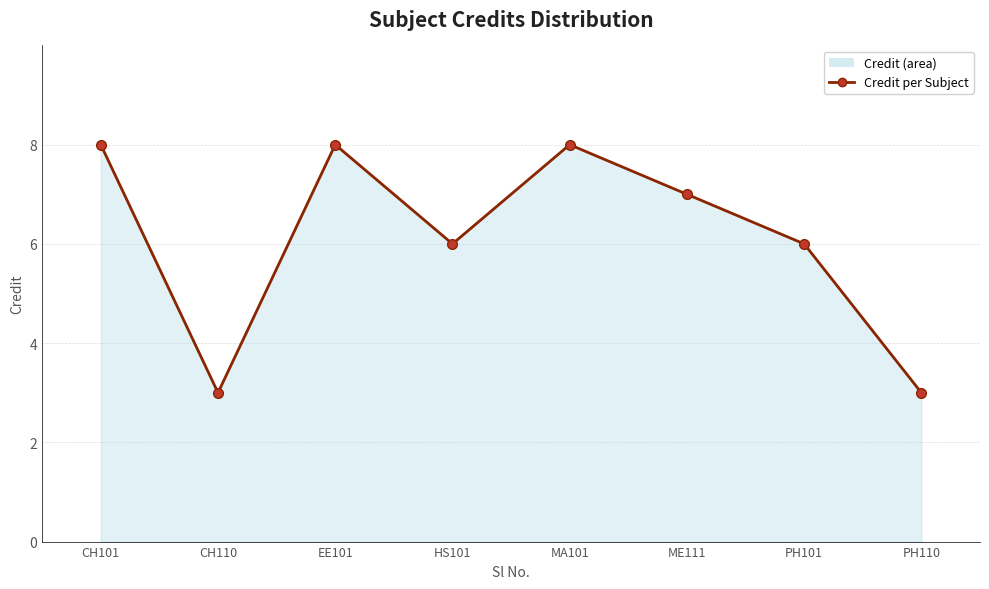

Rank the categories by value from highest to lowest.

CH101, EE101, MA101, ME111, HS101, PH101, CH110, PH110